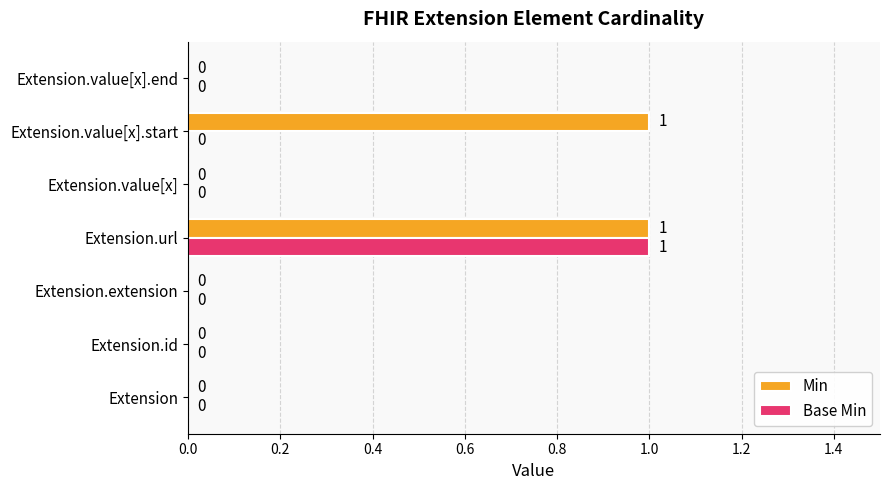

Which series has the largest total across all categories?

Min